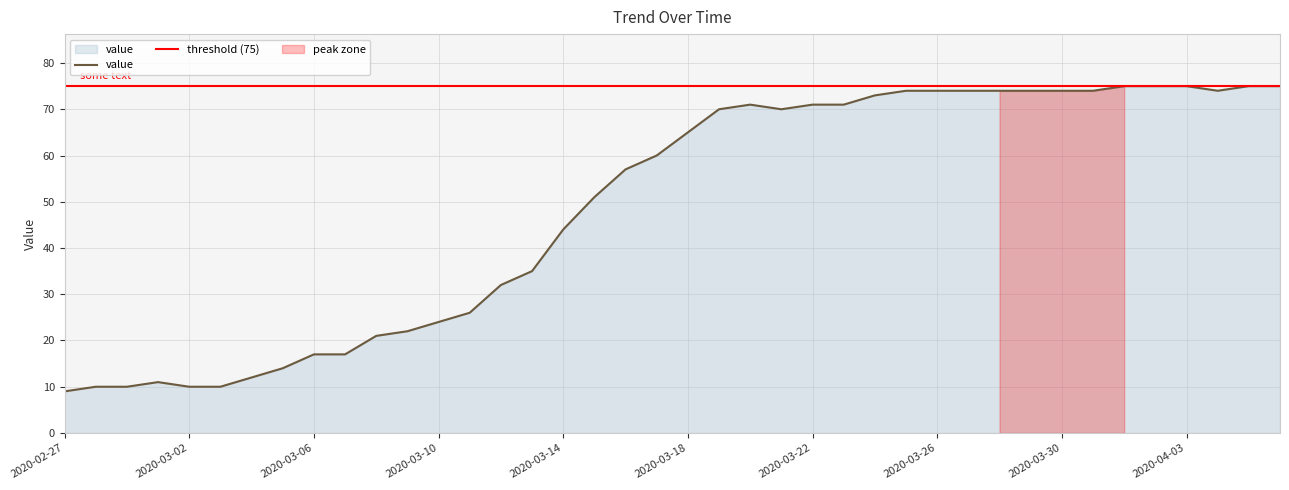

Reading right to left, what are all the values shown in this chart?

2020-04-06=75	2020-04-05=75	2020-04-04=74	2020-04-03=75	2020-04-02=75	2020-04-01=75	2020-03-31=74	2020-03-30=74	2020-03-29=74	2020-03-28=74	2020-03-27=74	2020-03-26=74	2020-03-25=74	2020-03-24=73	2020-03-23=71	2020-03-22=71	2020-03-21=70	2020-03-20=71	2020-03-19=70	2020-03-18=65	2020-03-17=60	2020-03-16=57	2020-03-15=51	2020-03-14=44	2020-03-13=35	2020-03-12=32	2020-03-11=26	2020-03-10=24	2020-03-09=22	2020-03-08=21	2020-03-07=17	2020-03-06=17	2020-03-05=14	2020-03-04=12	2020-03-03=10	2020-03-02=10	2020-03-01=11	2020-02-29=10	2020-02-28=10	2020-02-27=9